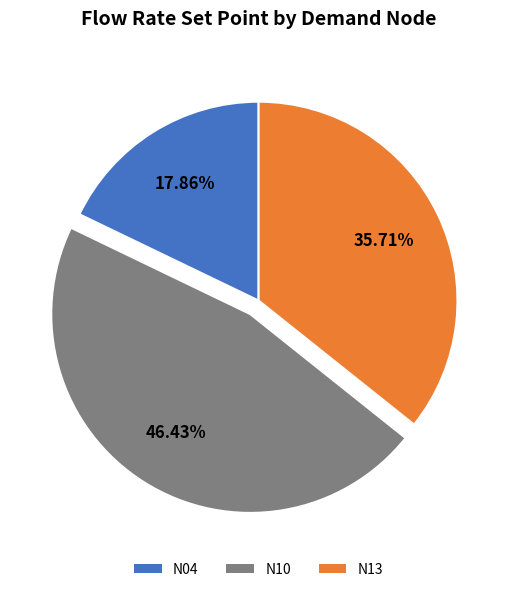

What percentage do N13 and N04 together represent?

53.6%